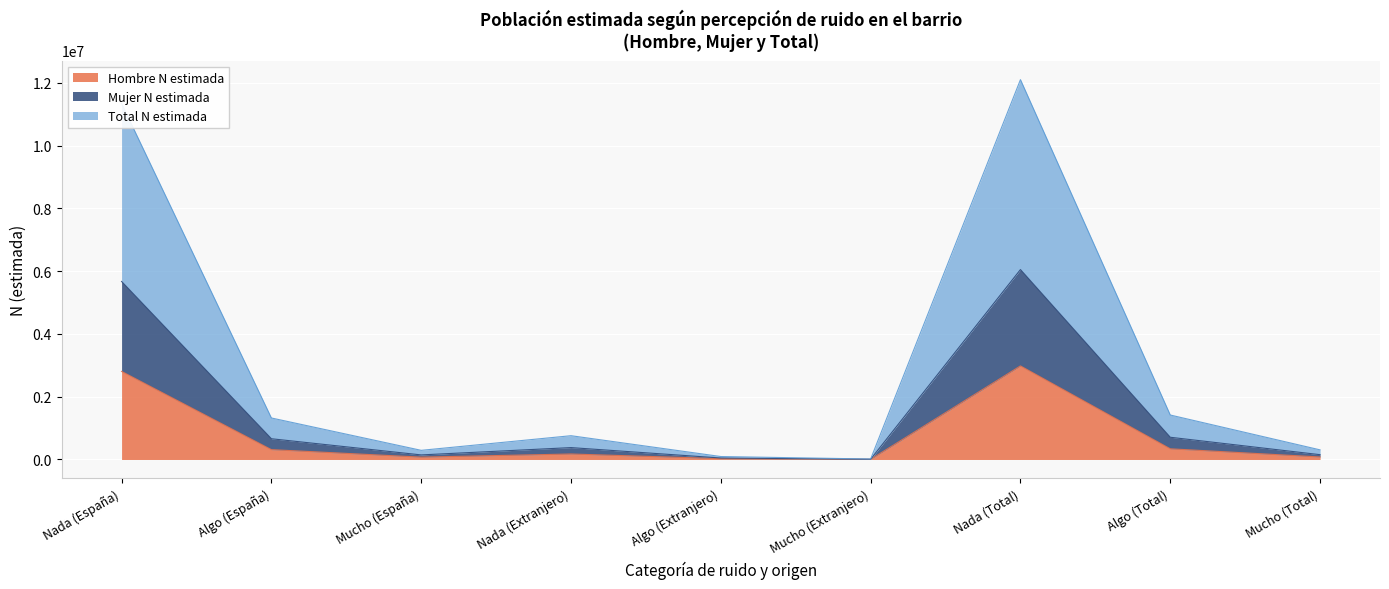

Which has a higher value, Mucho (España) or Algo (Total)?

Algo (Total)